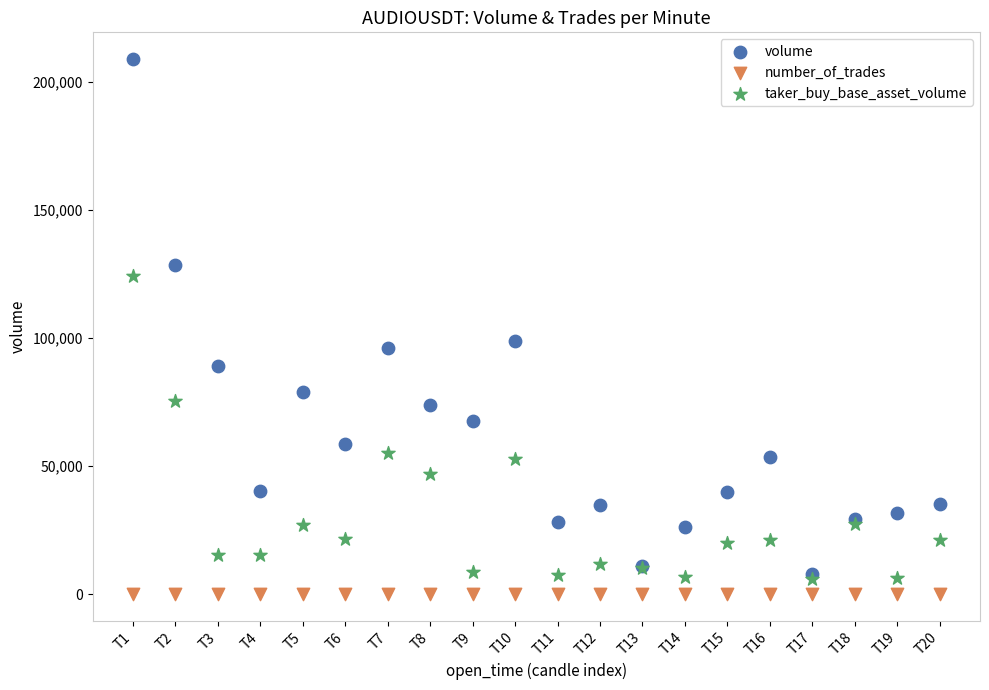

In the taker_buy_base_asset_volume series, what Y value is closest to 65110?

55020